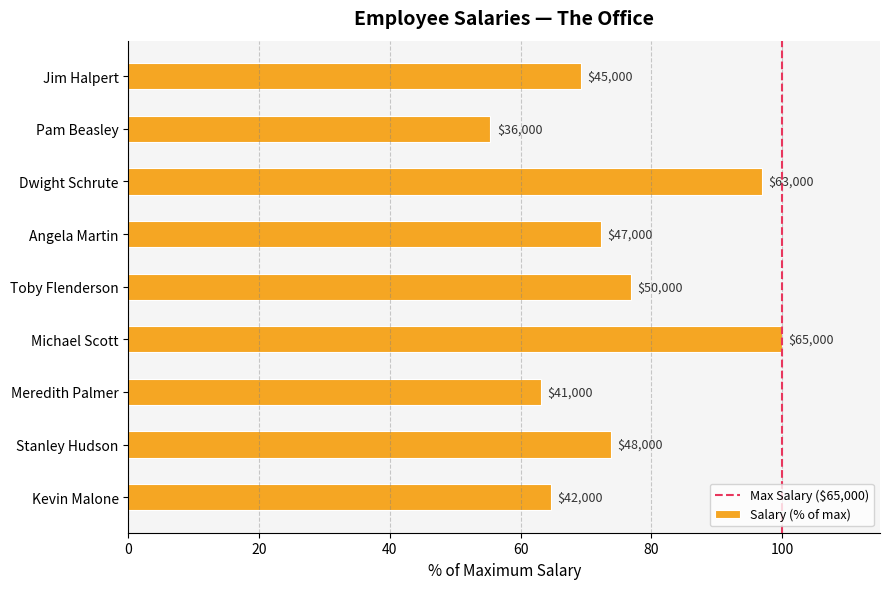

How many bars are there in total?

9